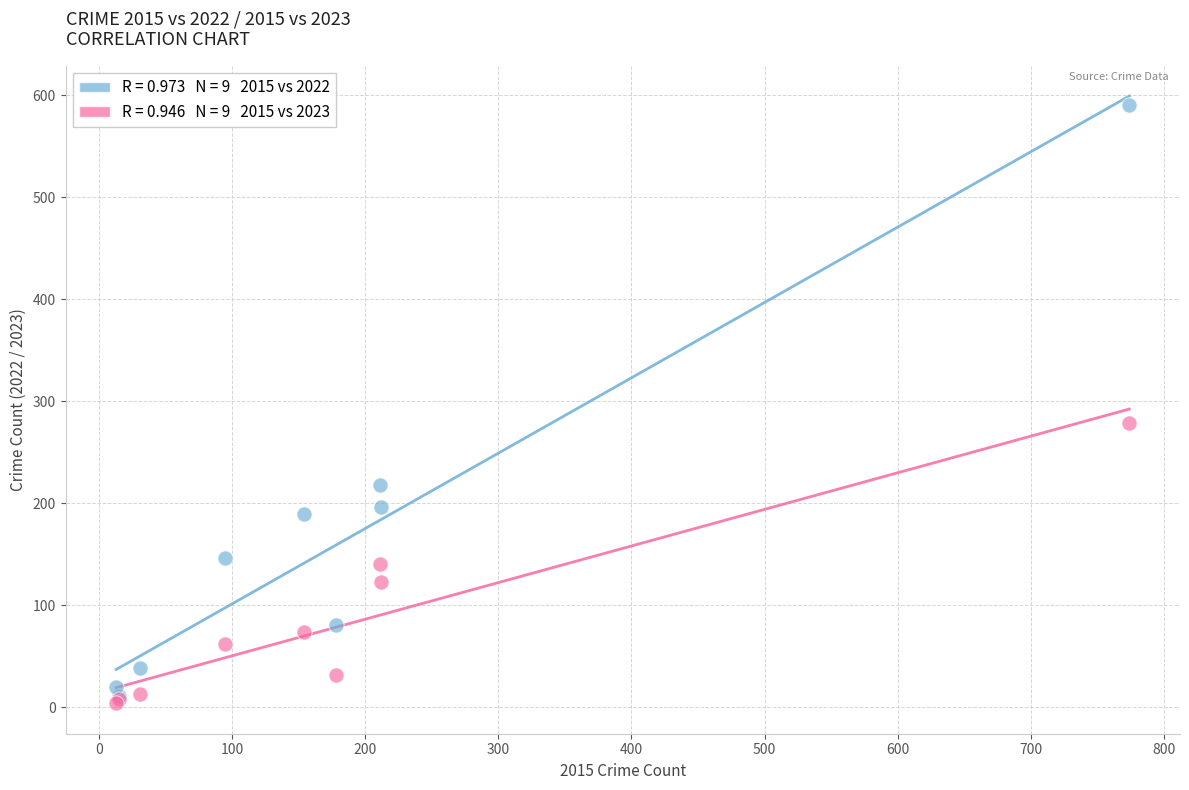

Across all series, what Y value is closest to 297?

279